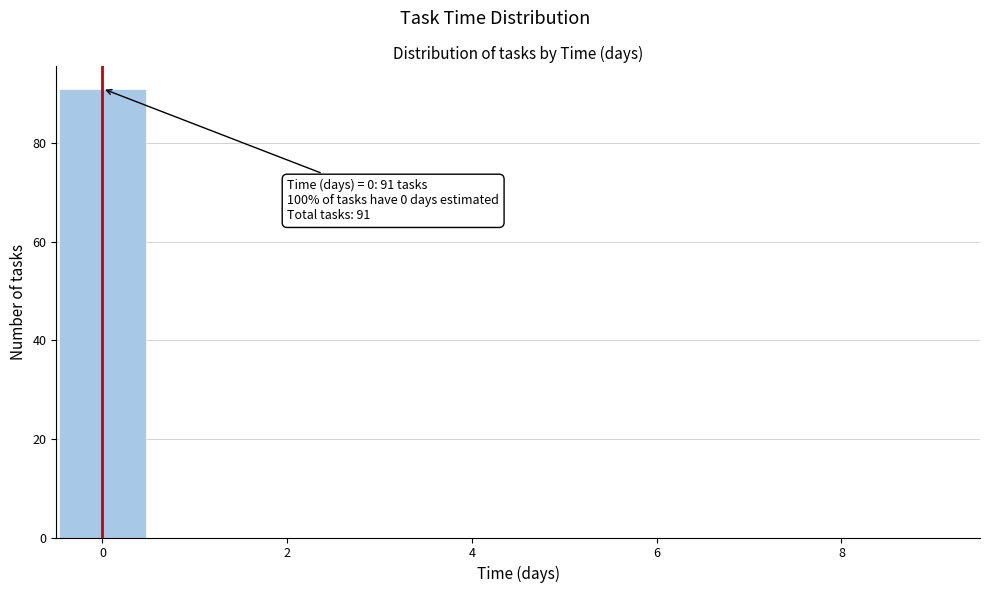

Which range on the x-axis has the tallest bar?

-0.5 to 0.5